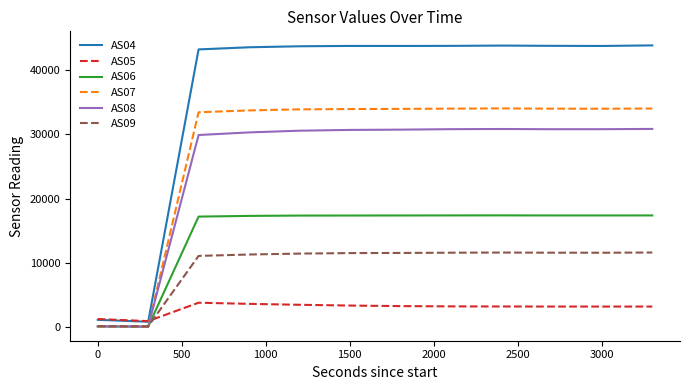

Is it true that AS05 equals 5243 at 3000?

False